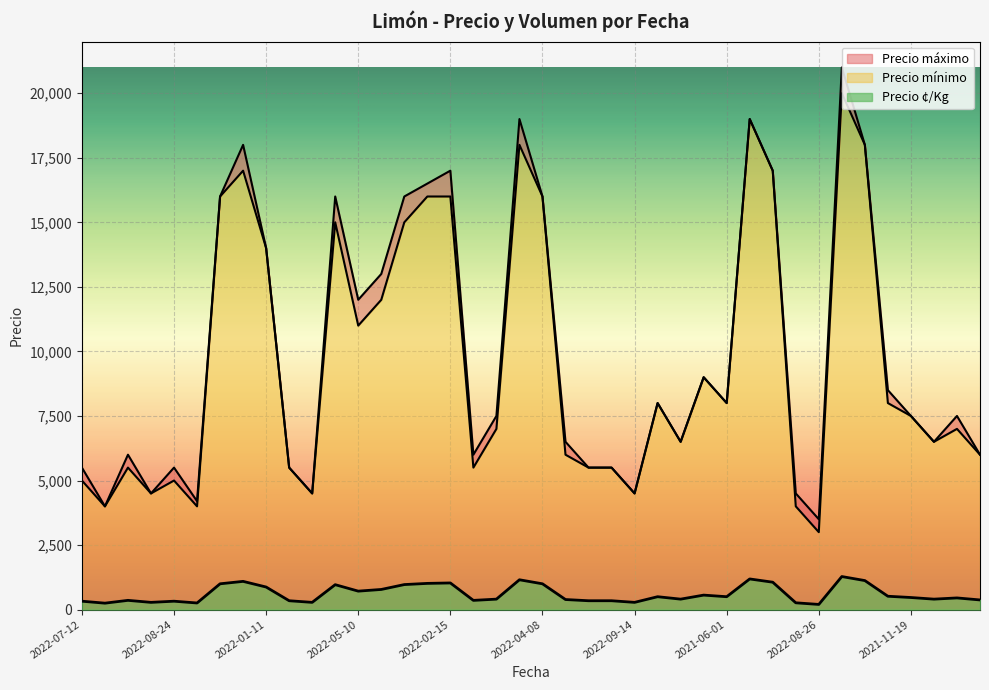

True or false: Precio máximo and Precio ¢/Kg cross at least once.

False